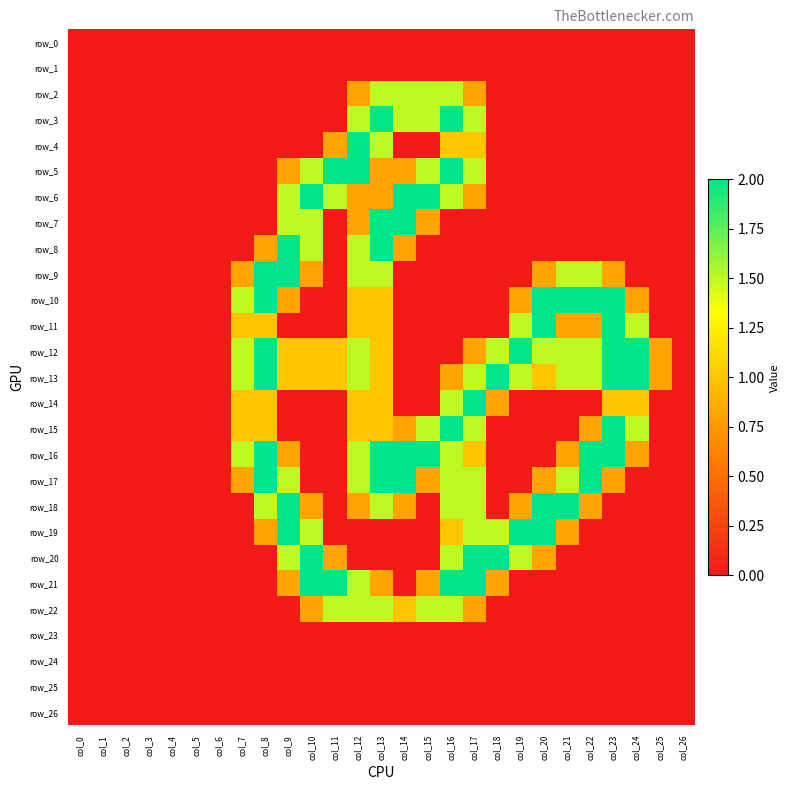

The row_26 series shows 0.0 at col_1. True or false?

True